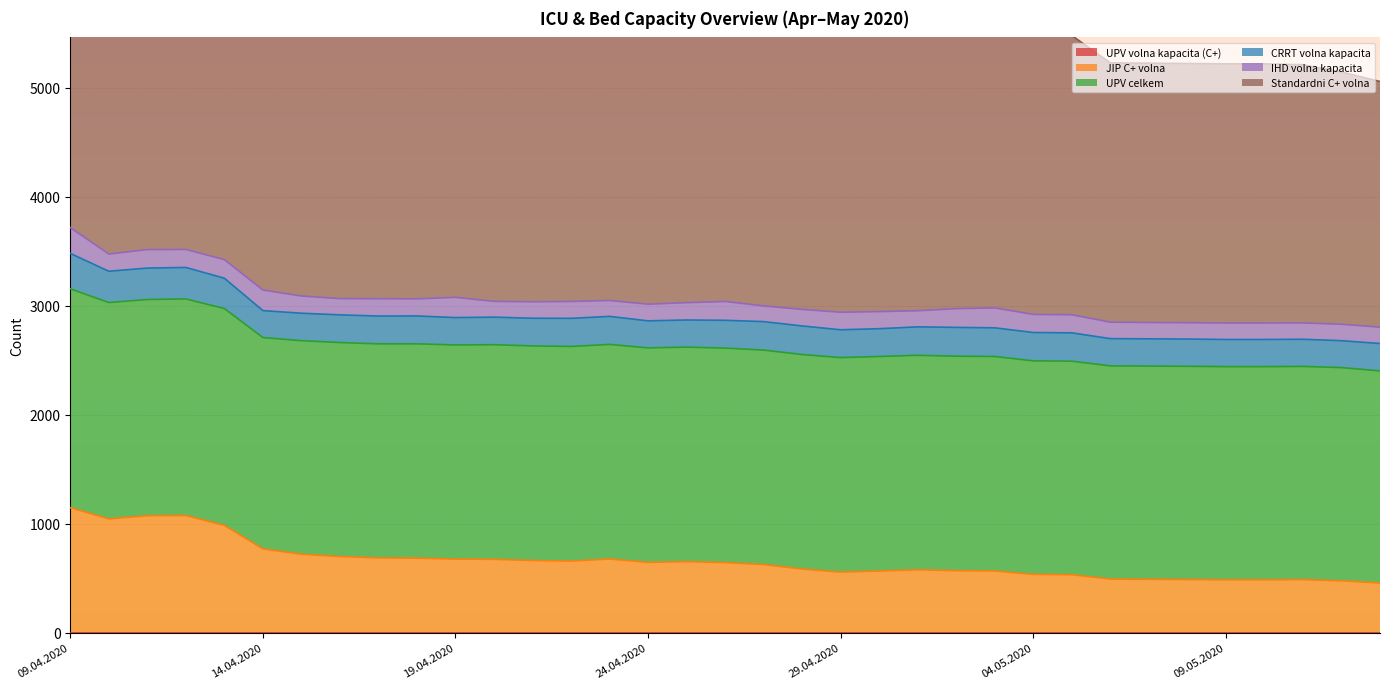

Reading left to right, transcribe all the data shown in this chart.

UPV volna kapacita (C+): 0	0	0	0	0	0	0	0	0	0	0	0	0	0	0	0	0	0	0	0	0	0	0	0	0	0	0	0	0	0	0	0	0	0	0
JIP C+ volna: 1147	1044	1073	1075	984	769	720	699	686	684	675	673	662	657	676	645	652	643	625	584	556	566	577	569	566	535	532	492	490	488	485	485	487	476	456
UPV celkem: 2008	1985	1984	1987	1990	1939	1959	1963	1964	1966	1965	1969	1969	1969	1969	1968	1968	1968	1968	1968	1968	1968	1968	1968	1968	1959	1959	1956	1956	1956	1956	1956	1956	1956	1946
CRRT volna kapacita: 325	287	288	289	278	247	252	254	255	256	251	253	254	258	257	248	249	255	261	262	255	255	261	264	263	260	260	250	250	250	249	249	249	247	251
IHD volna kapacita: 237	158	170	165	171	189	158	149	159	157	186	145	151	155	146	153	159	173	144	152	161	157	148	172	183	166	166	151	150	150	151	151	150	151	150
Standardni C+ volna: 6468	5683	5442	5330	4939	3230	3070	2910	2957	2933	2930	2917	2843	2828	2829	2842	2879	2864	2807	2724	2705	2614	2617	2603	2611	2561	2562	2379	2379	2378	2378	2378	2369	2314	2254